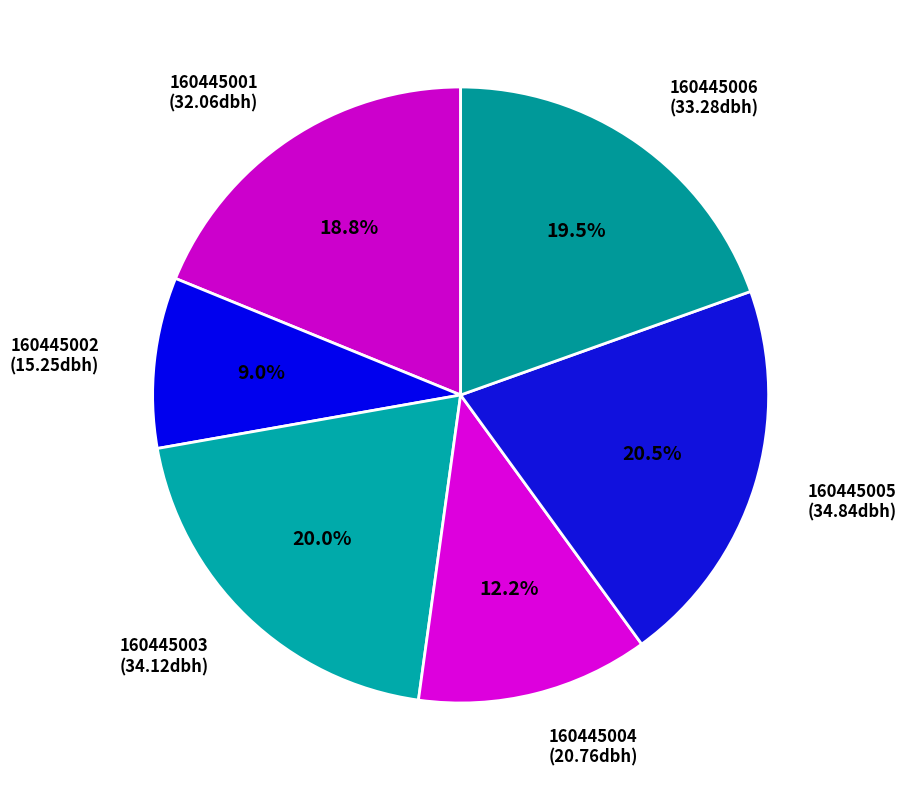

Is it true that 160445003 is 11% of the pie?

False